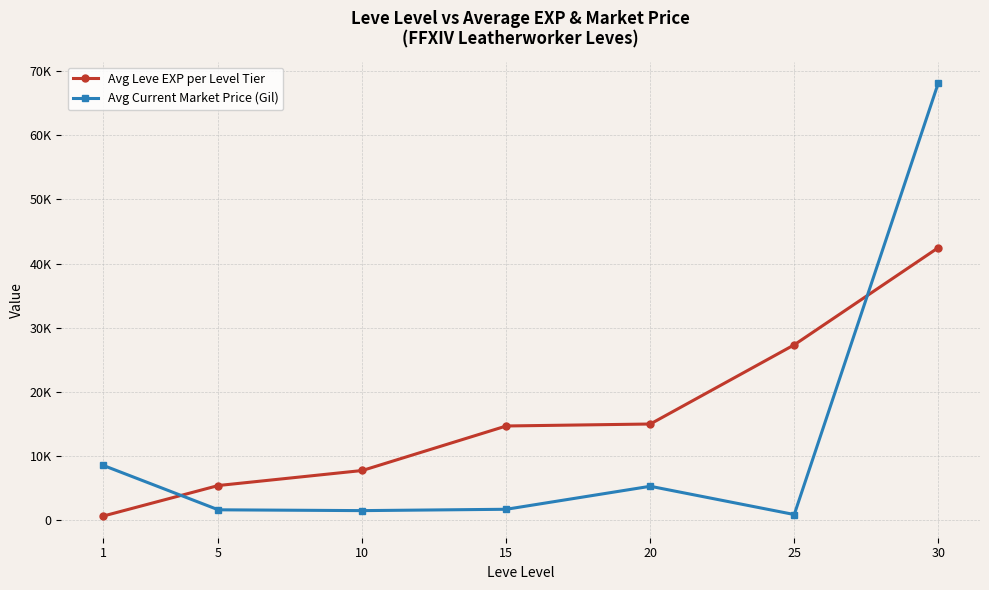

What are all the series names shown in the legend?

Avg Leve EXP per Level Tier, Avg Current Market Price (Gil)